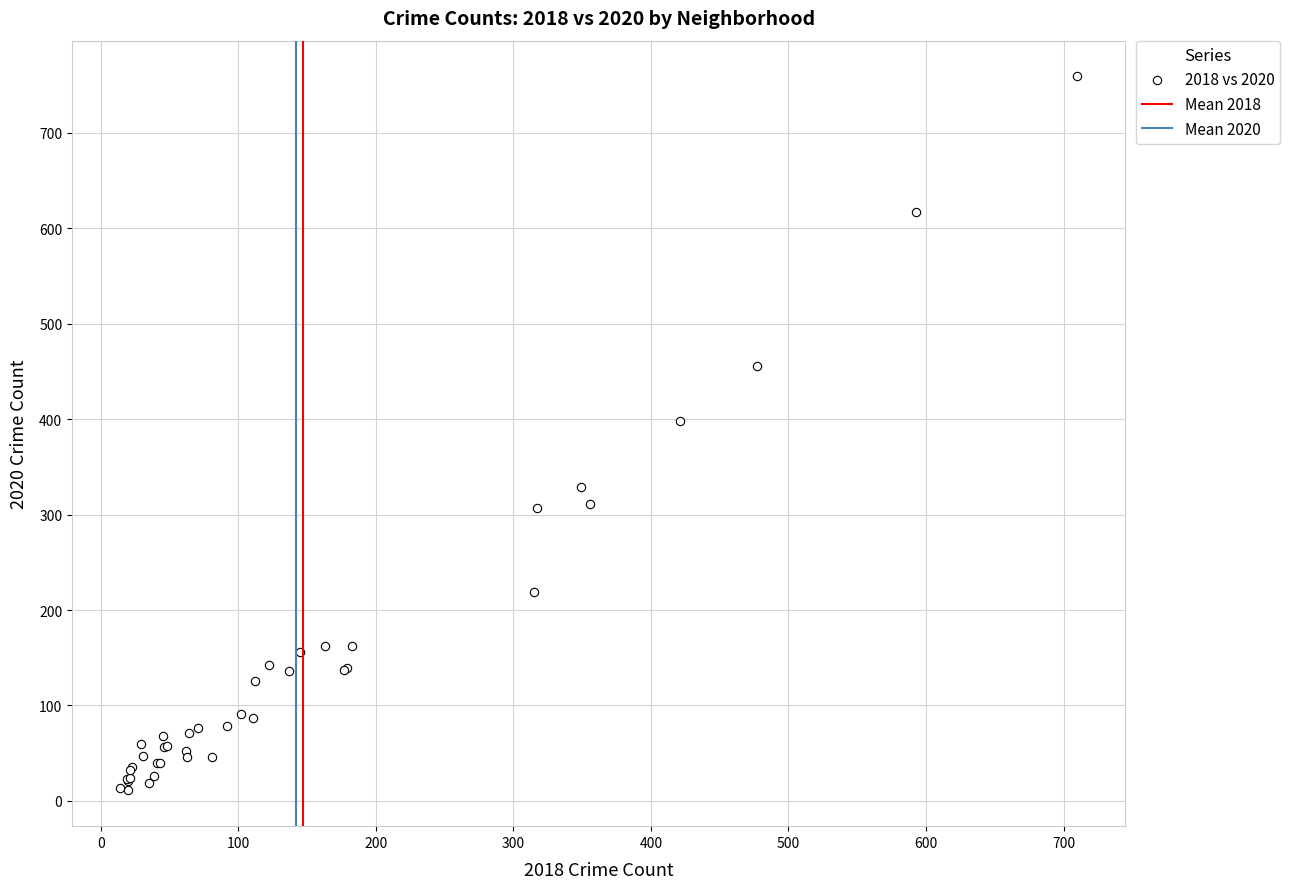

What Y value in the scatter plot is closest to 385?

398